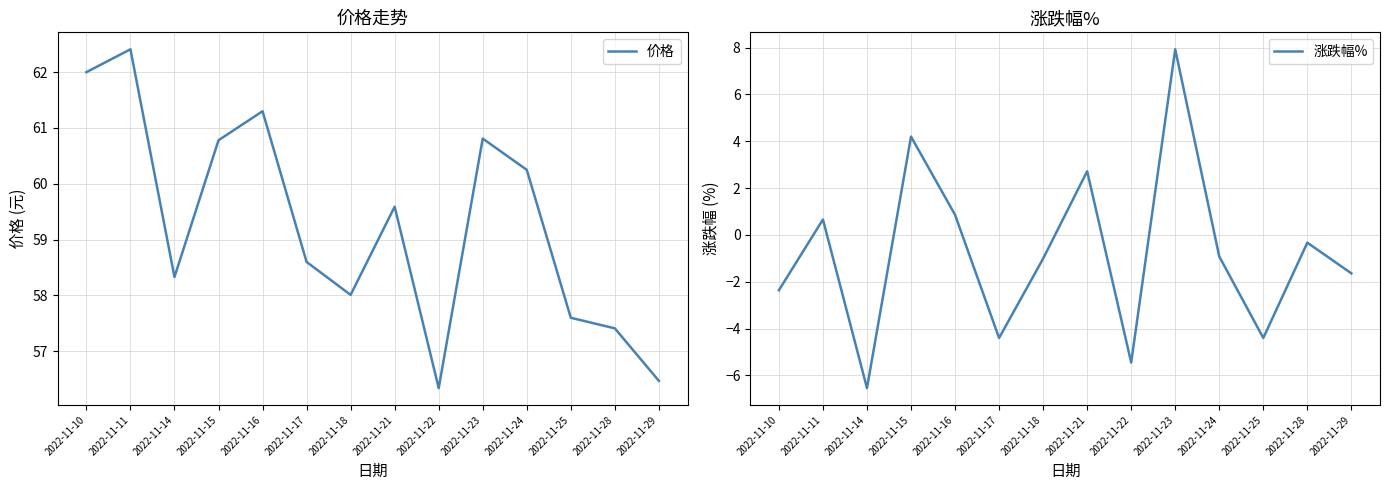

Count the number of categories in the chart.

14